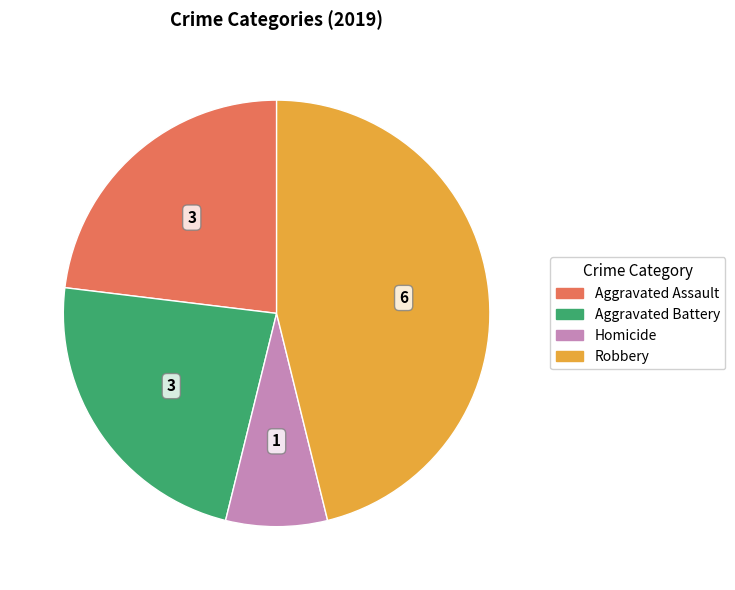

Is there a majority slice in this chart?

No